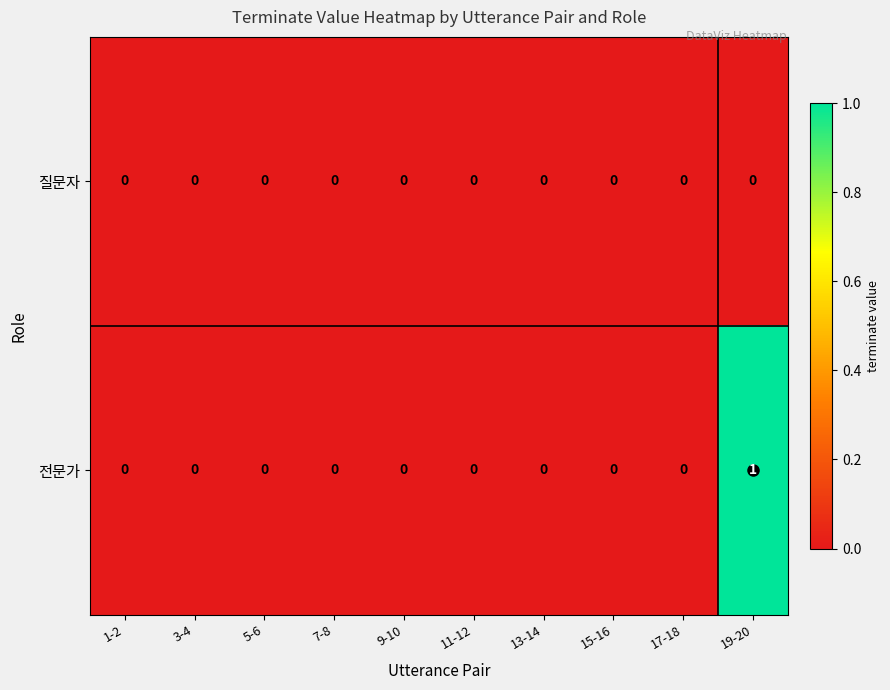

Which series has the largest total across all categories?

전문가